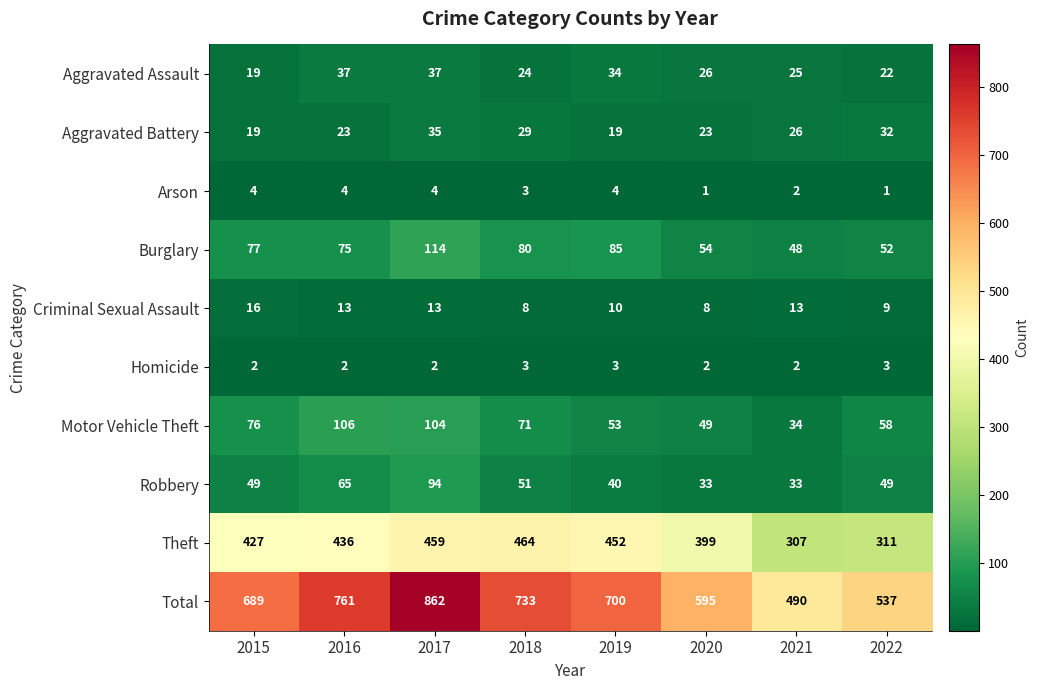

What is the difference between the second highest and minimum values in the Theft series?

152